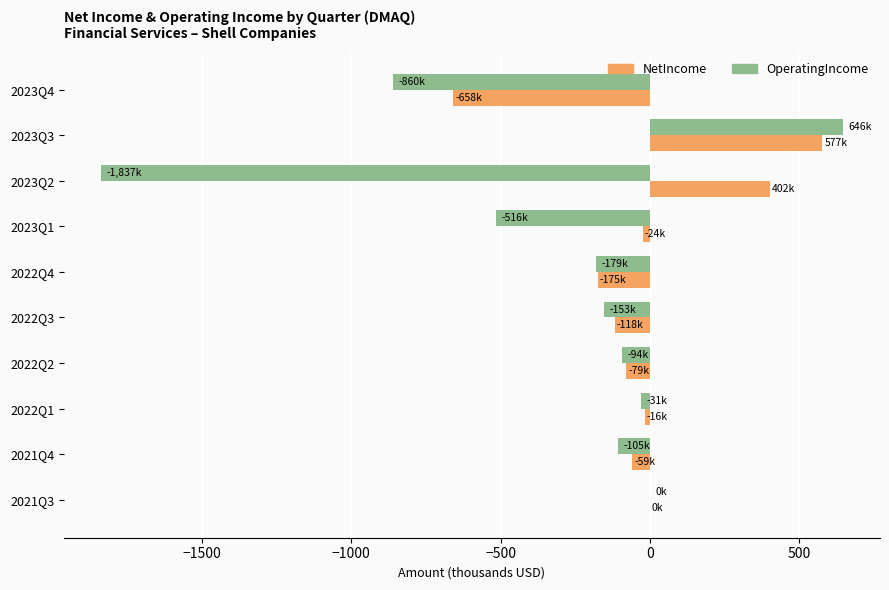

What is the sum of the NetIncome values at 2022Q3 and 2023Q3?

459.1